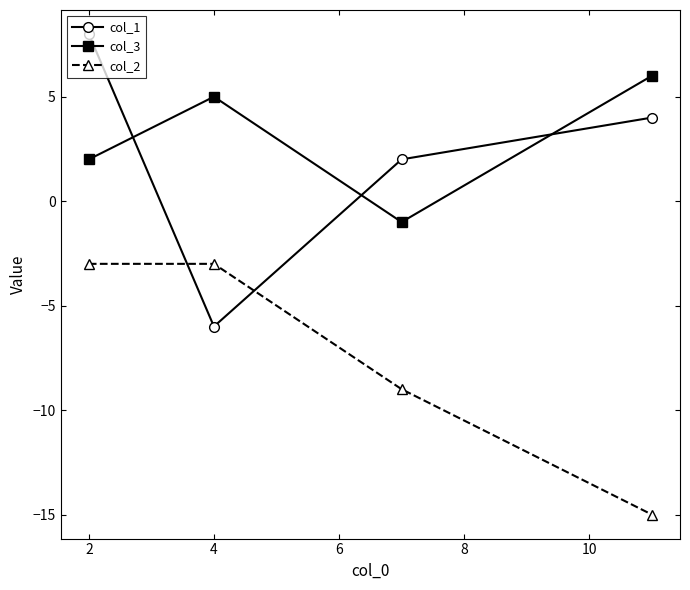

True or false: col_2 and col_3 cross at least once.

False